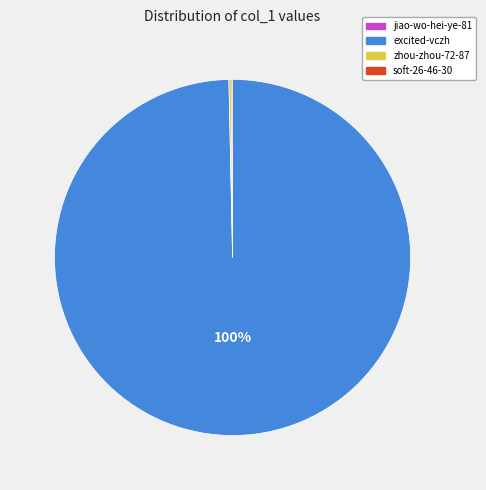

Which slice is the largest?

excited-vczh